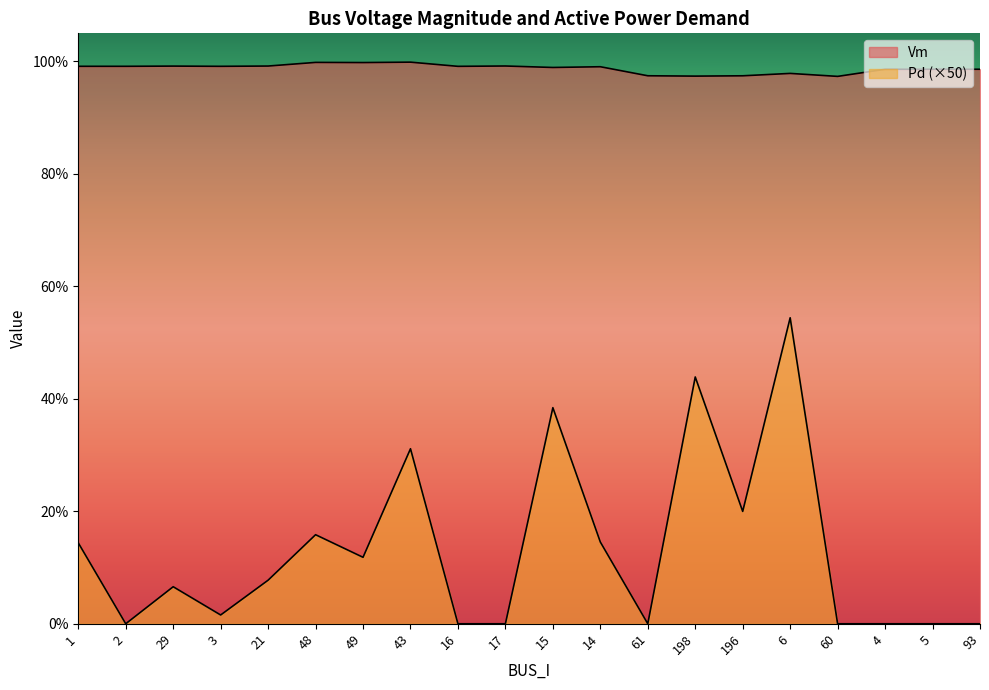

How many lines are shown in the chart?

2